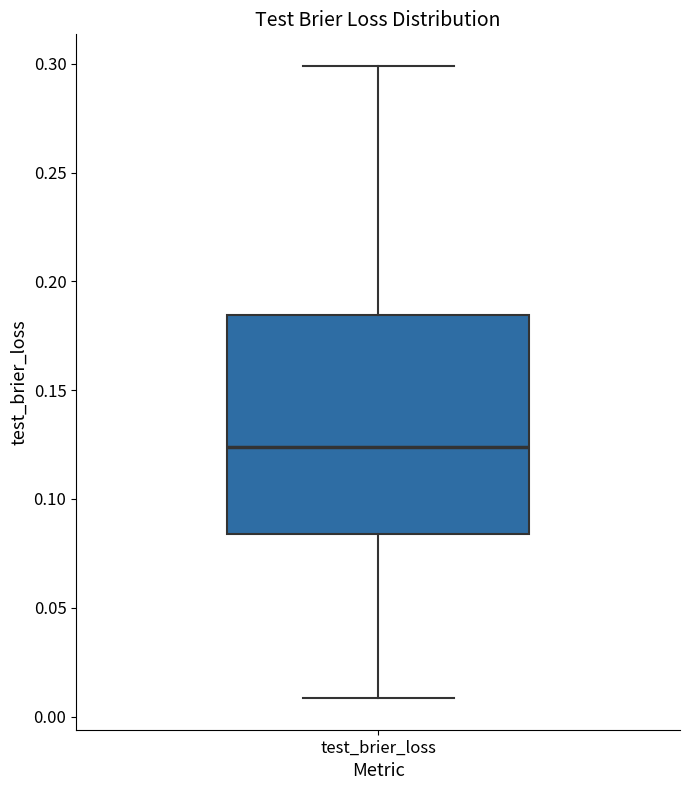

Transcribe this box plot: give where the median line is, the range the box spans, and where the two whiskers end, as read against the y-axis. The values are not printed on the chart, so give them approximately, as read against the axis.

median 0.125, box 0.085 to 0.185, whiskers 0.010 to 0.300